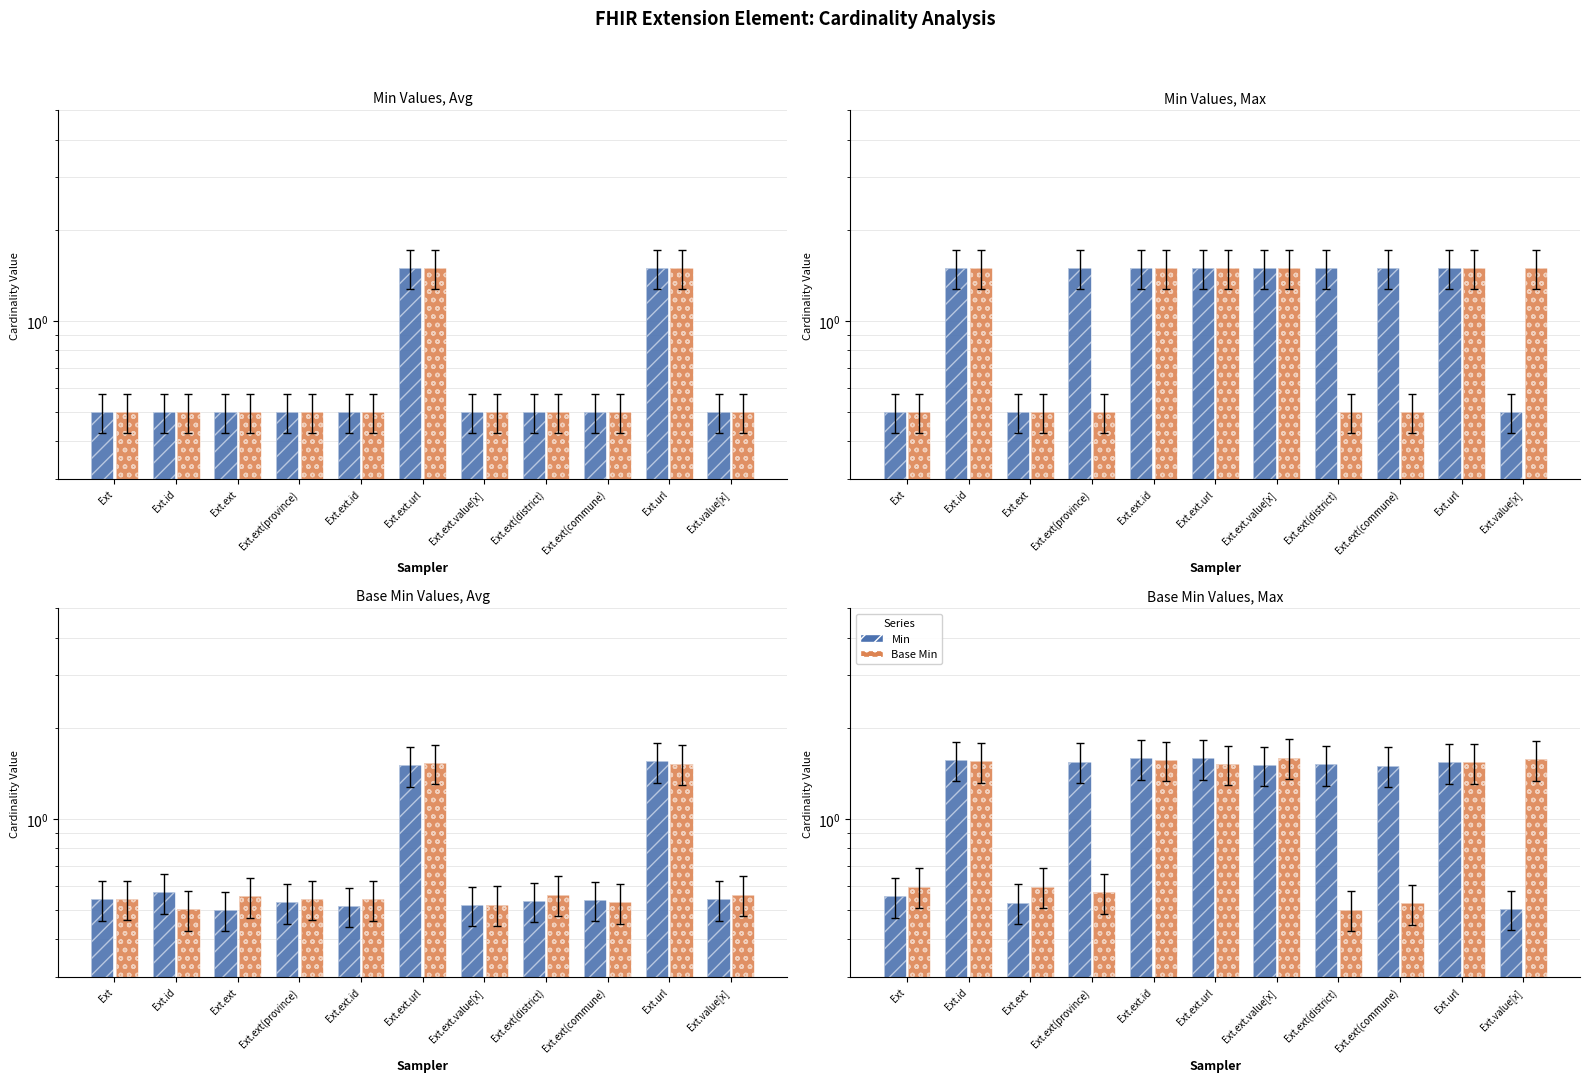

Is the value of Base Min at Ext.ext(district) greater than the value of Min at Ext.url?

No